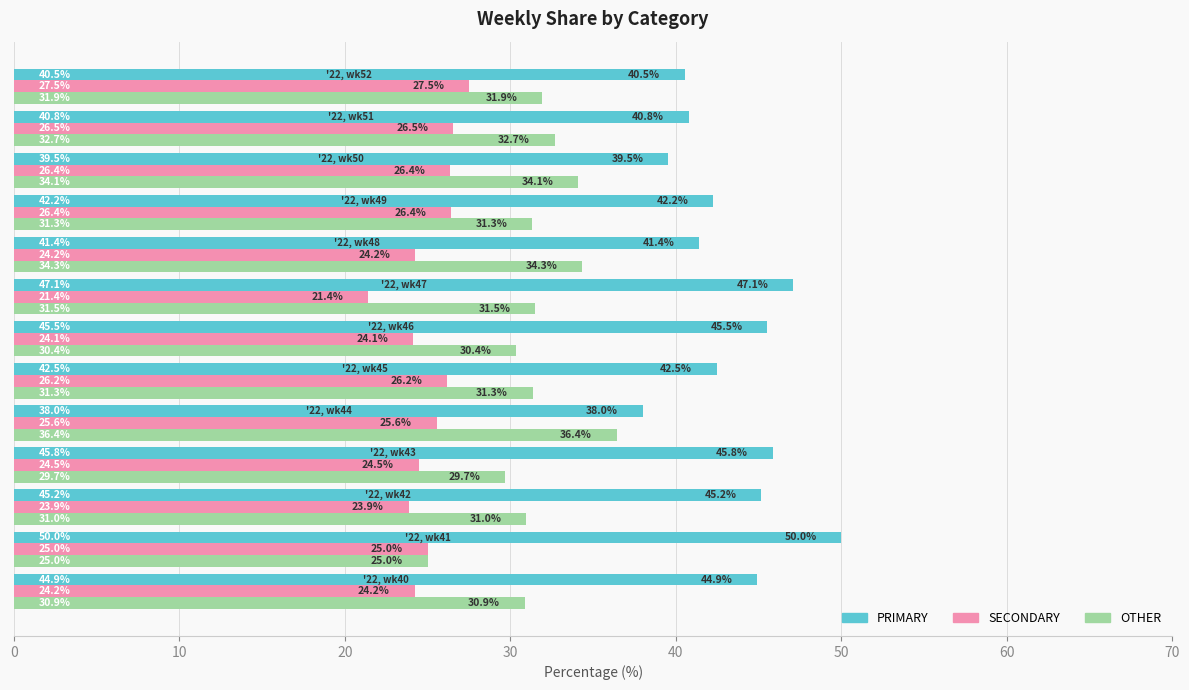

List the series in order of their peak value, highest first.

PRIMARY, OTHER, SECONDARY